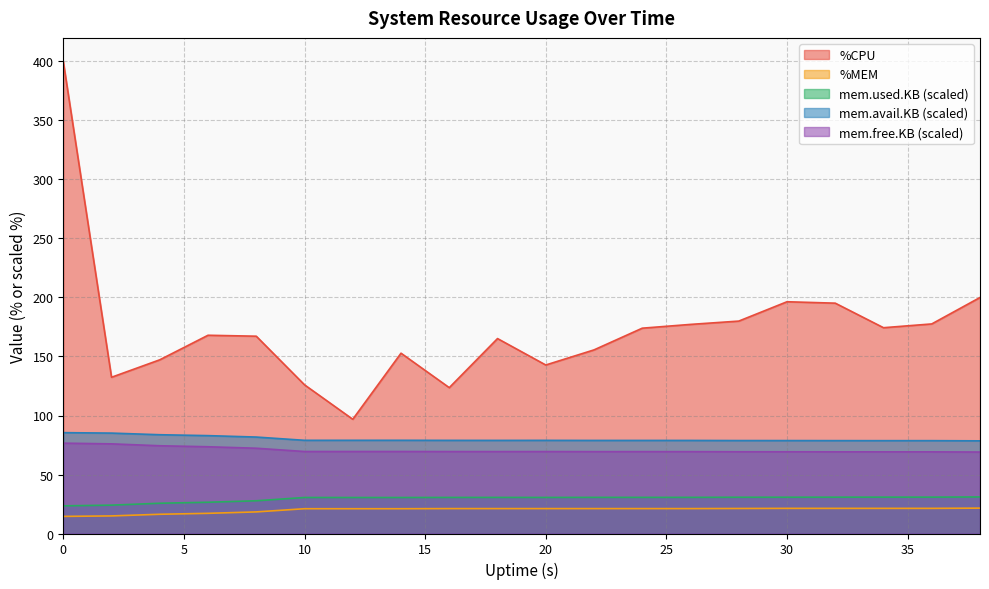

At which category does mem.used.KB reach its first local valley?

14